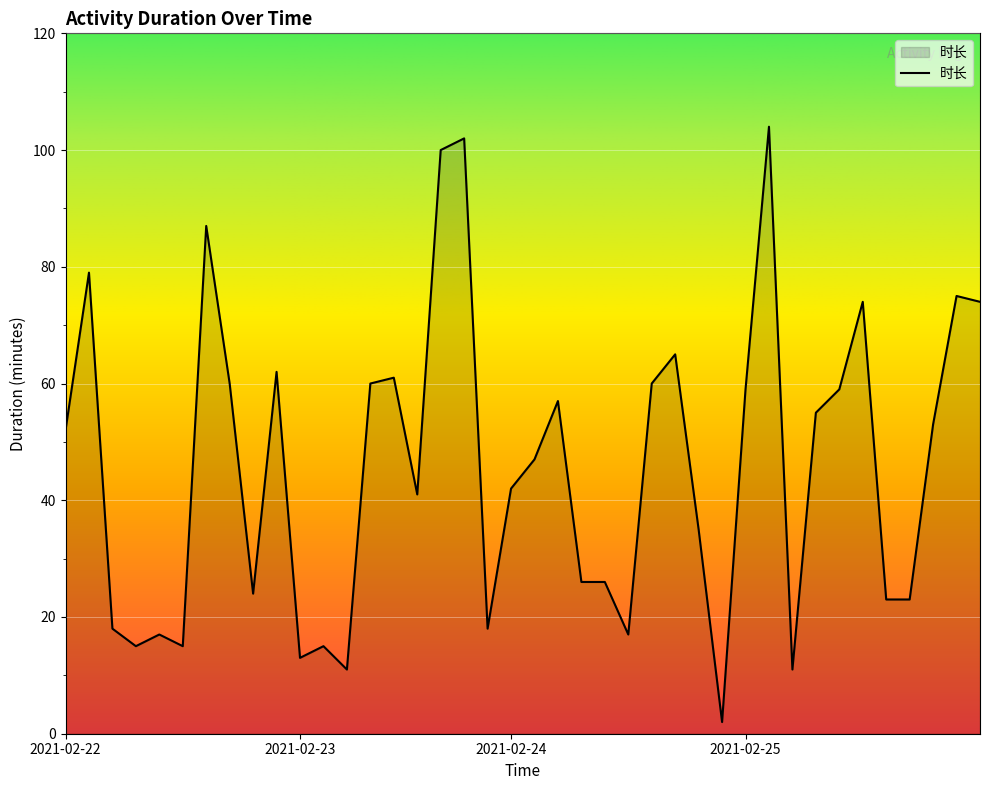

What is the maximum value shown in the chart?

104